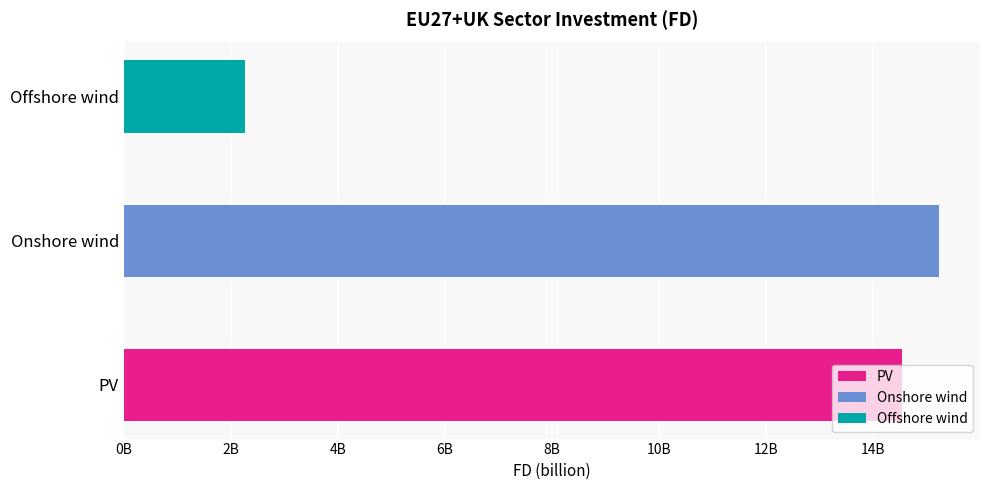

What is the greatest value displayed?

15232592131.1